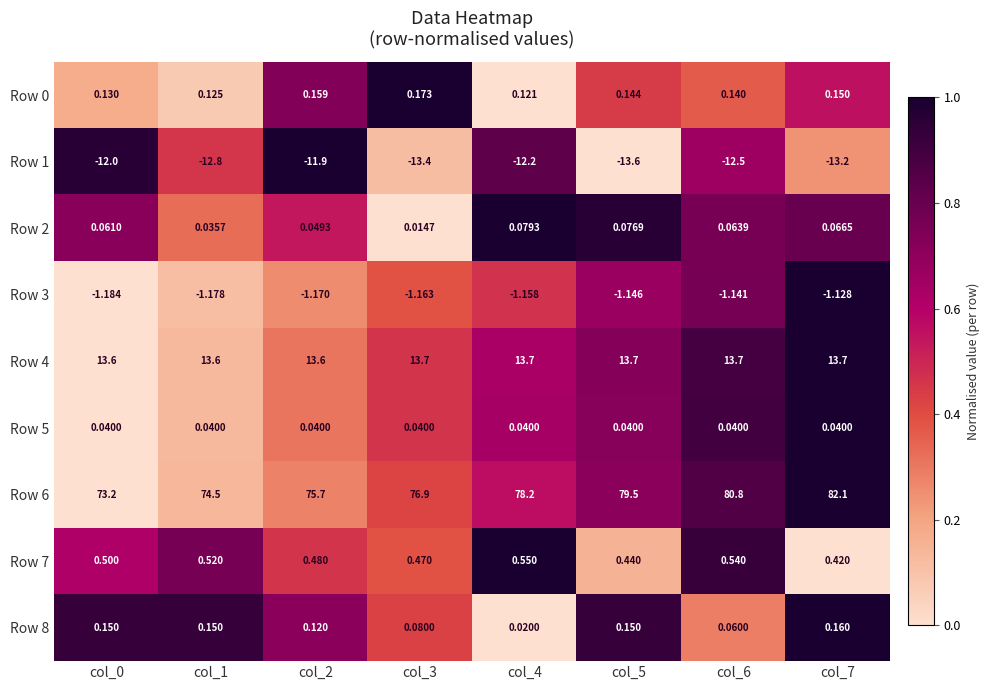

What is the total value across all series at col_2?

77.1